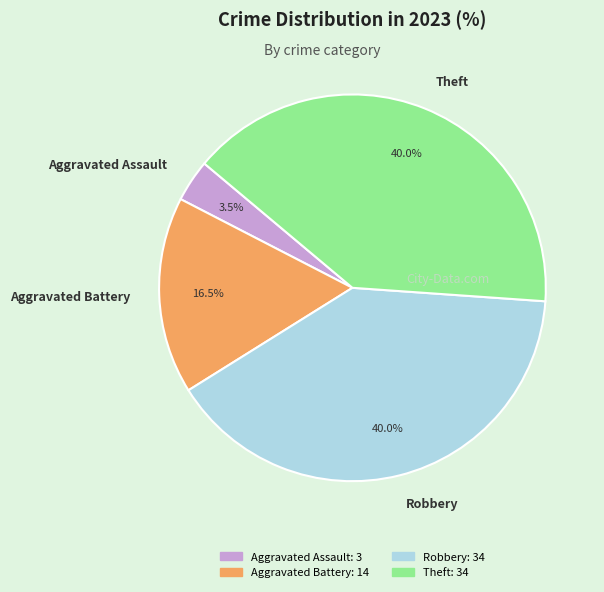

What is the smallest slice in the pie chart?

Aggravated Assault